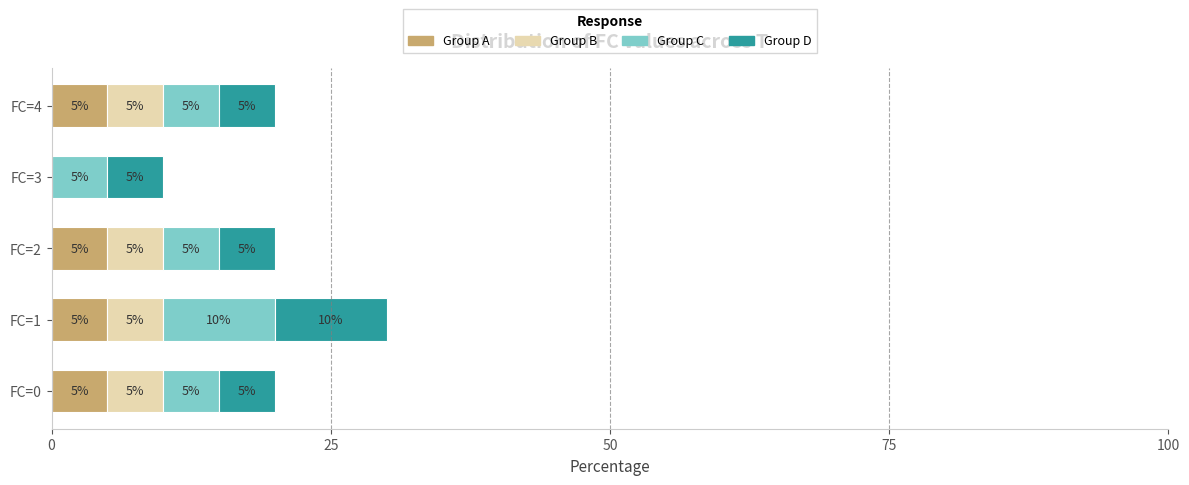

The value of Group A at FC=4 is 9. True or false?

False